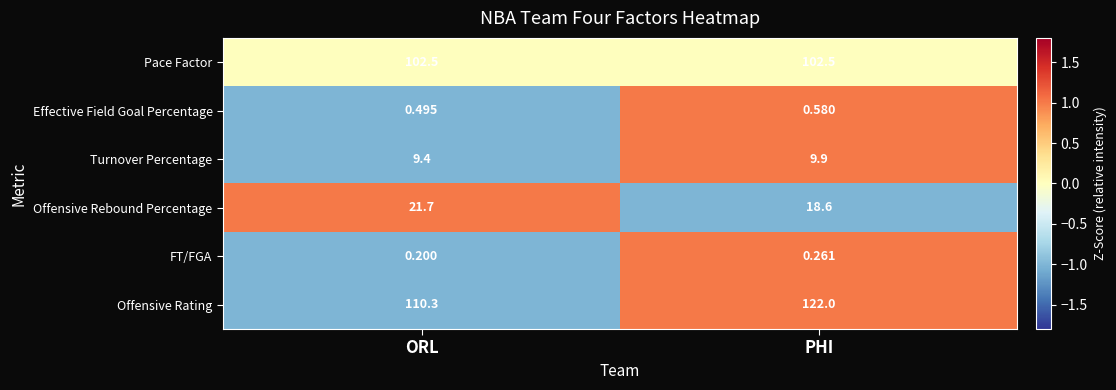

At which label is Effective Field Goal Percentage closest to 0?

ORL